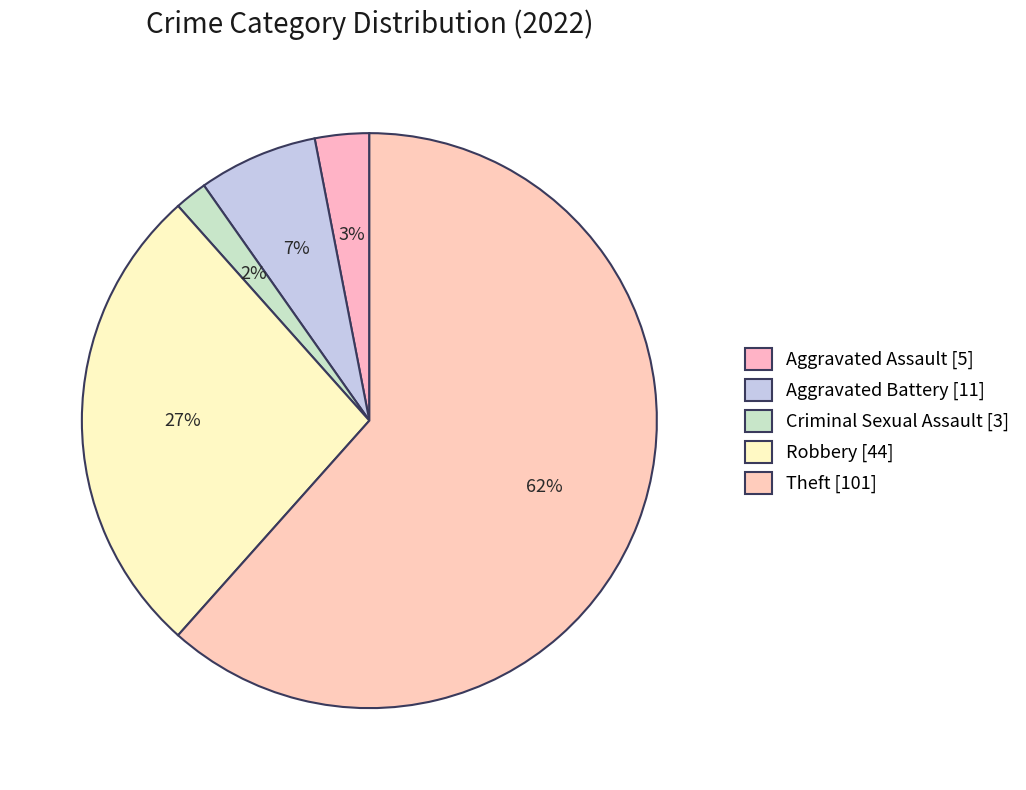

What percentage is the Theft slice, to the nearest percent?

62%